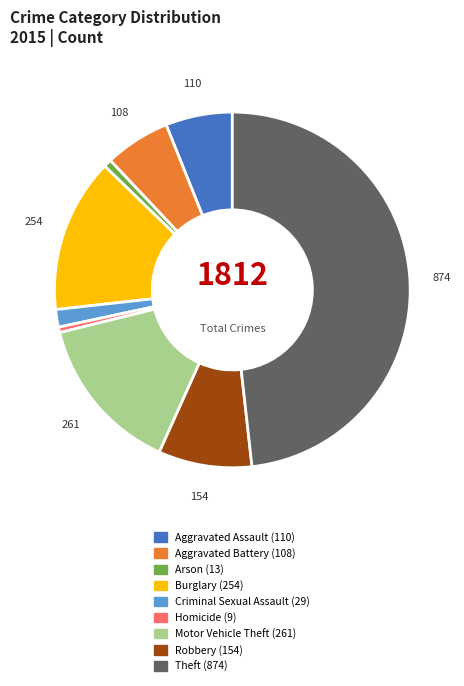

Do Homicide and Burglary together represent more than half of the pie?

No